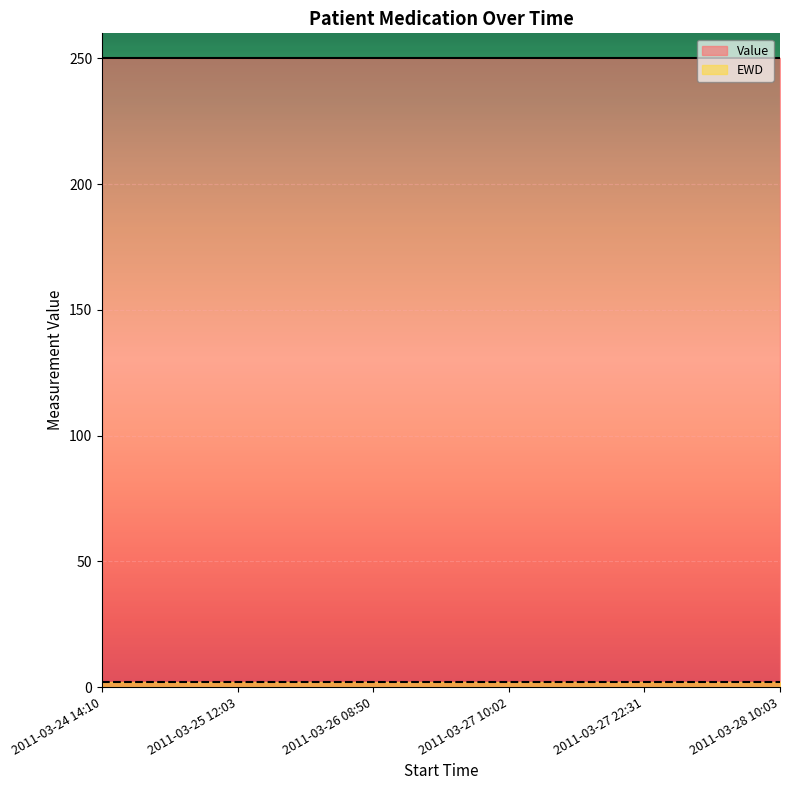

Which has a higher value, 2011-03-27 22:31 or 2011-03-27 10:02?

2011-03-27 22:31